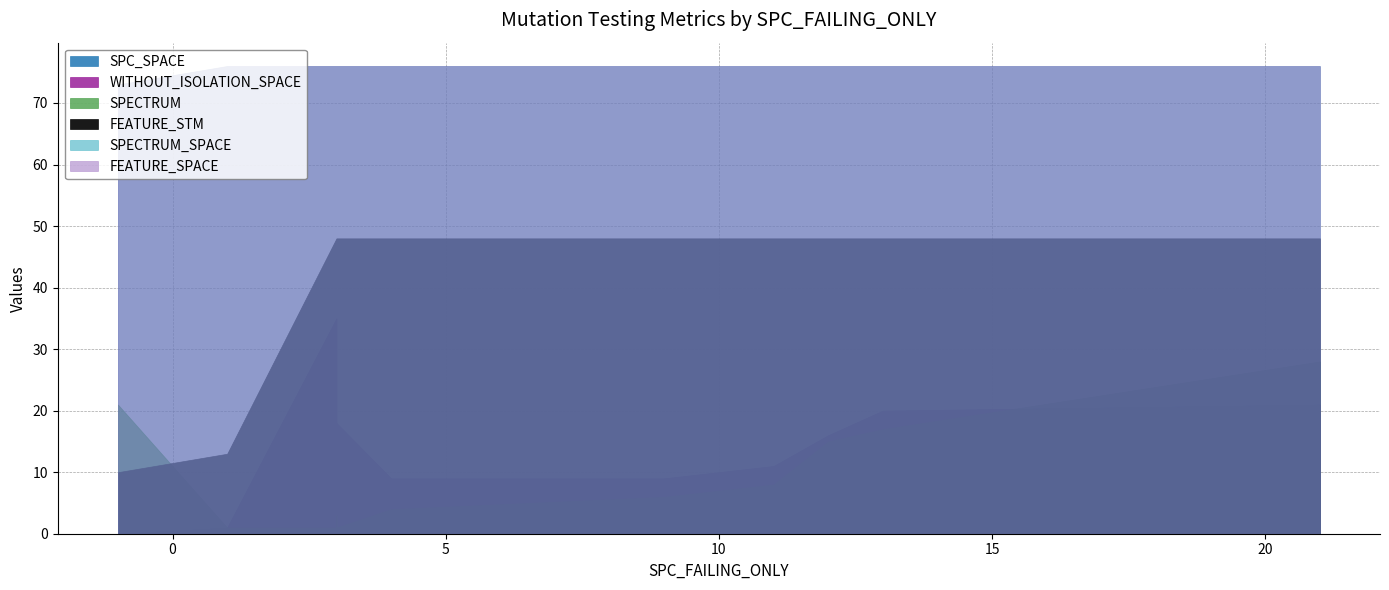

Does the chart have visible grid lines?

Yes